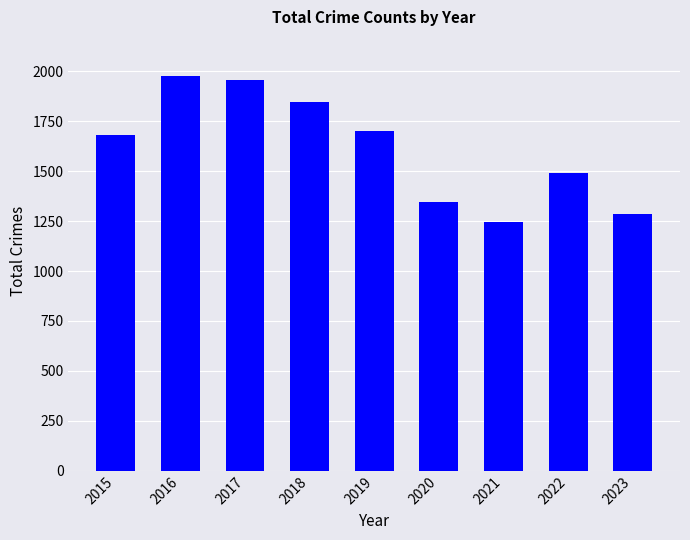

The chart shows a value of 1848 at 2018. True or false?

True